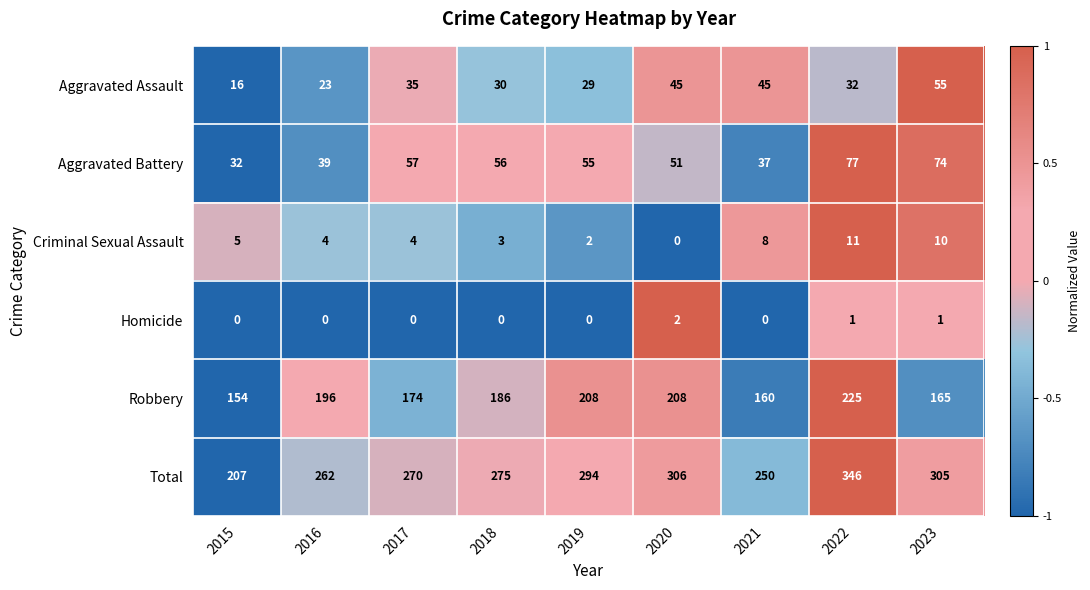

At which label does Homicide reach its peak?

2020